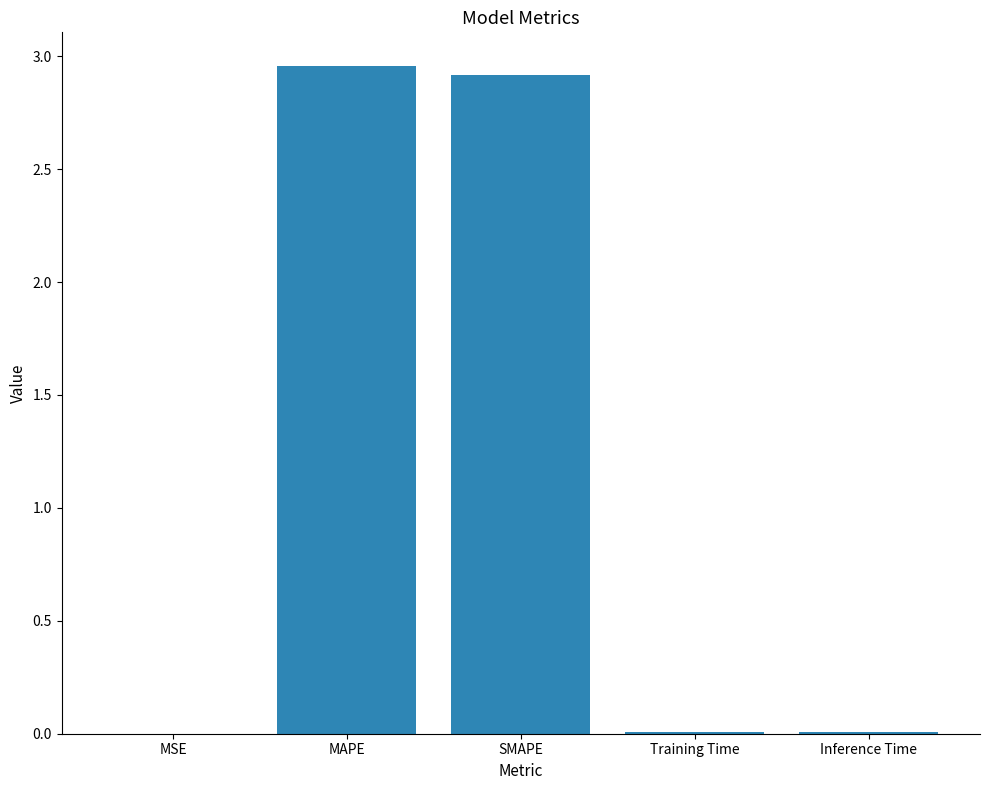

Is it true that the value at SMAPE is 2.9?

True